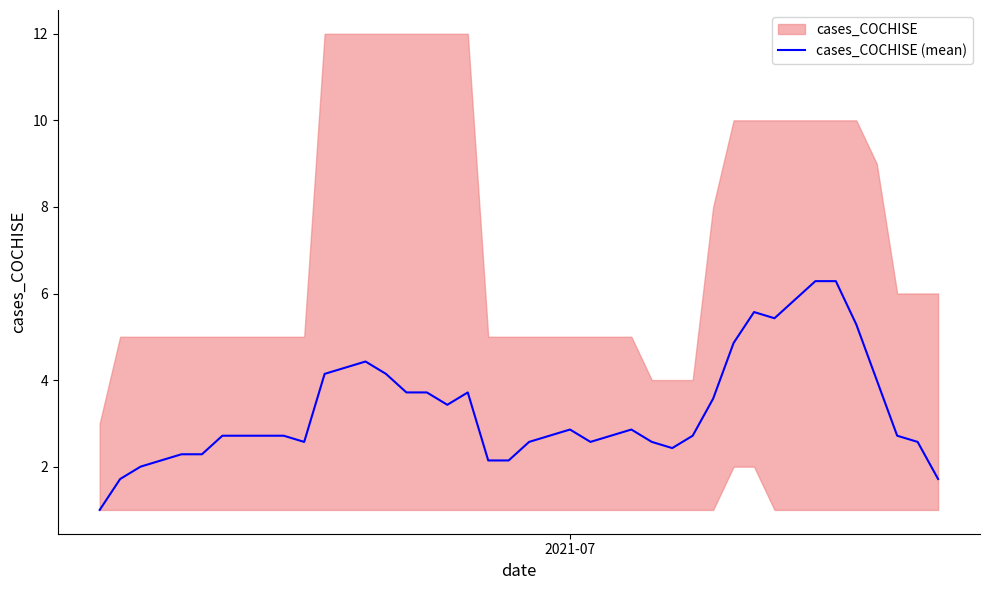

What is the minimum value shown in the chart?

1.0